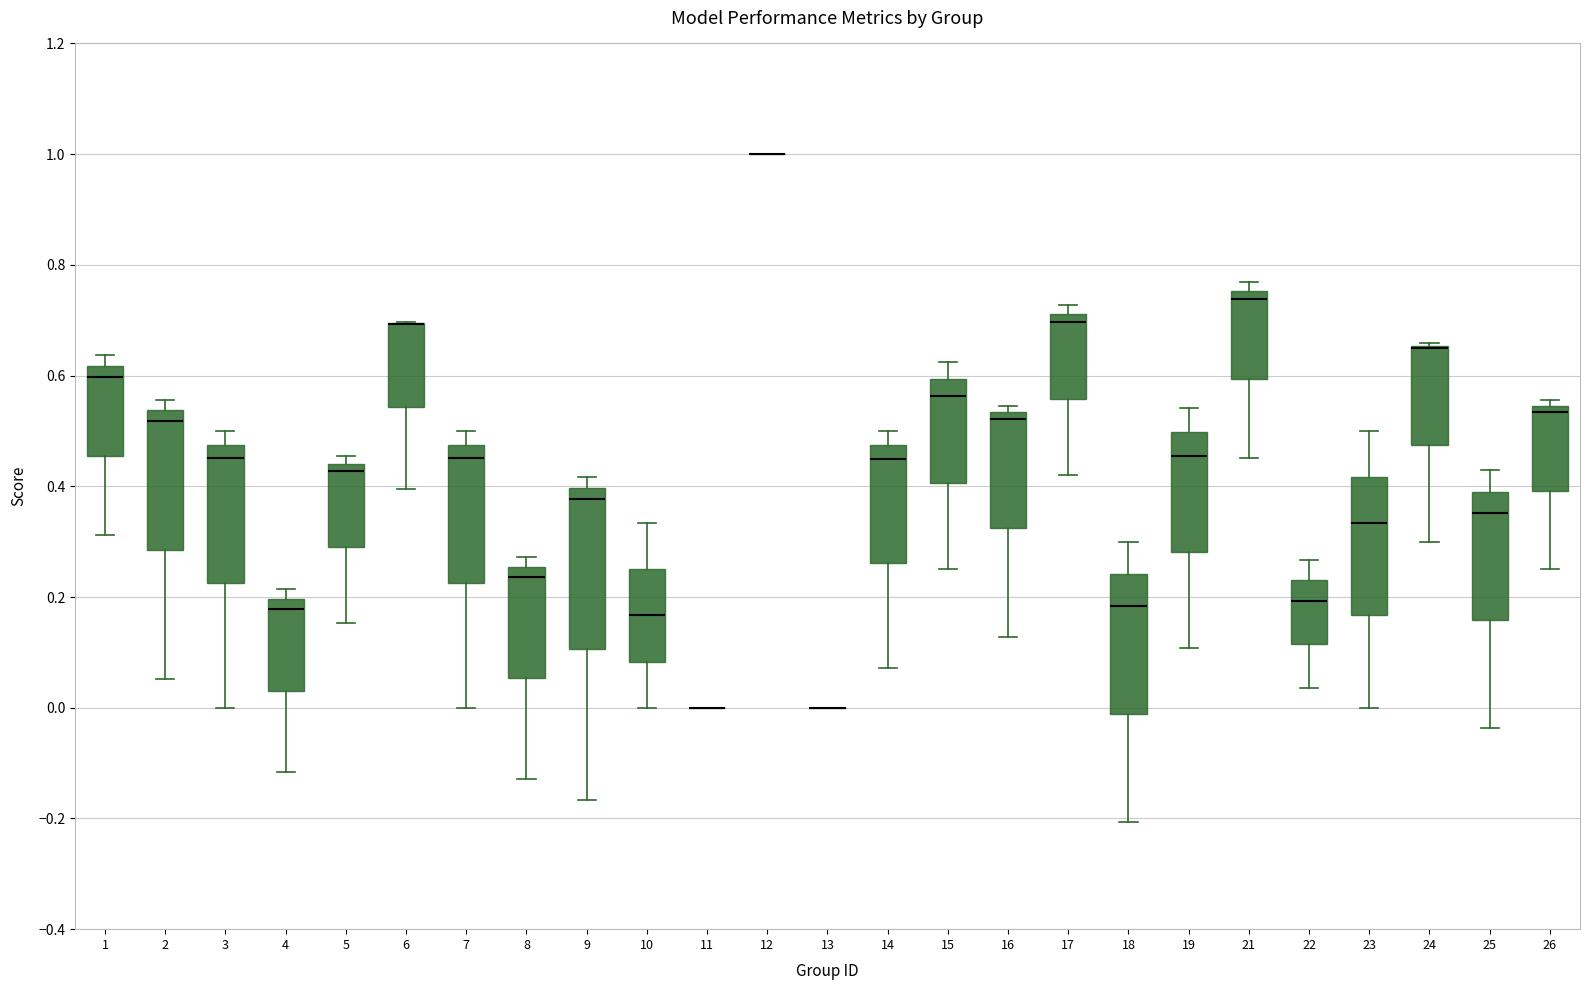

Where does the median line of the box at x = 16 sit on the y-axis? The values are not printed on the chart, so give them approximately, as read against the axis.

0.52